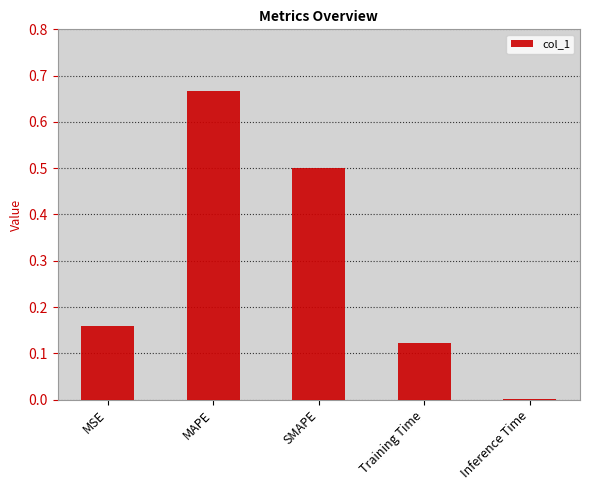

What is the change in value from MSE to SMAPE?

+0.3